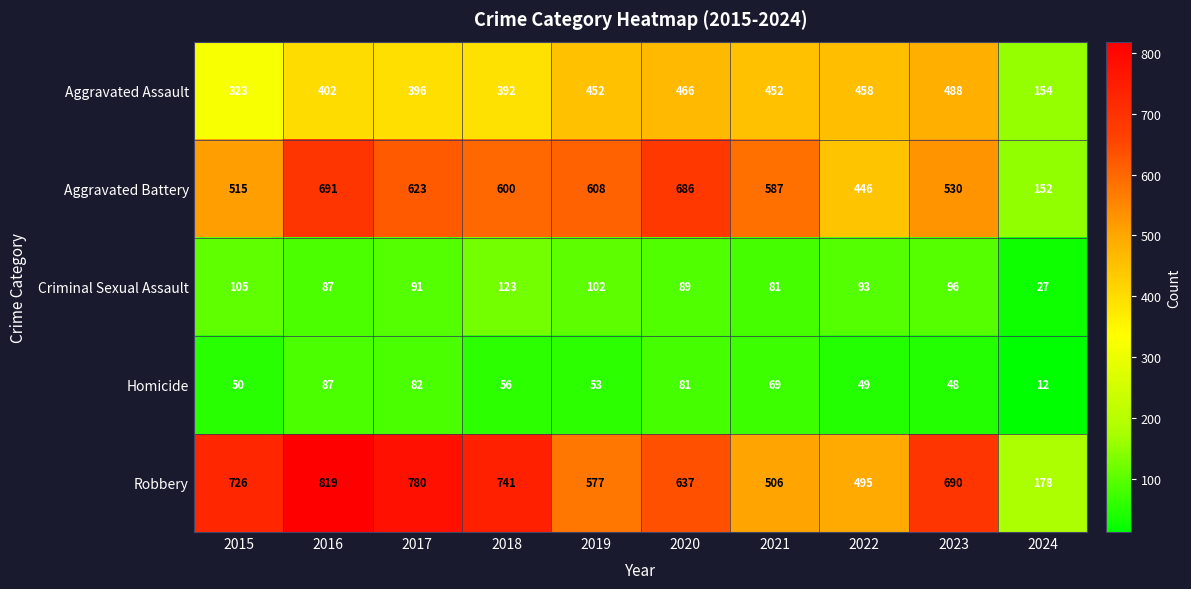

What is the sum of the Robbery values at 2021 and 2024?

684